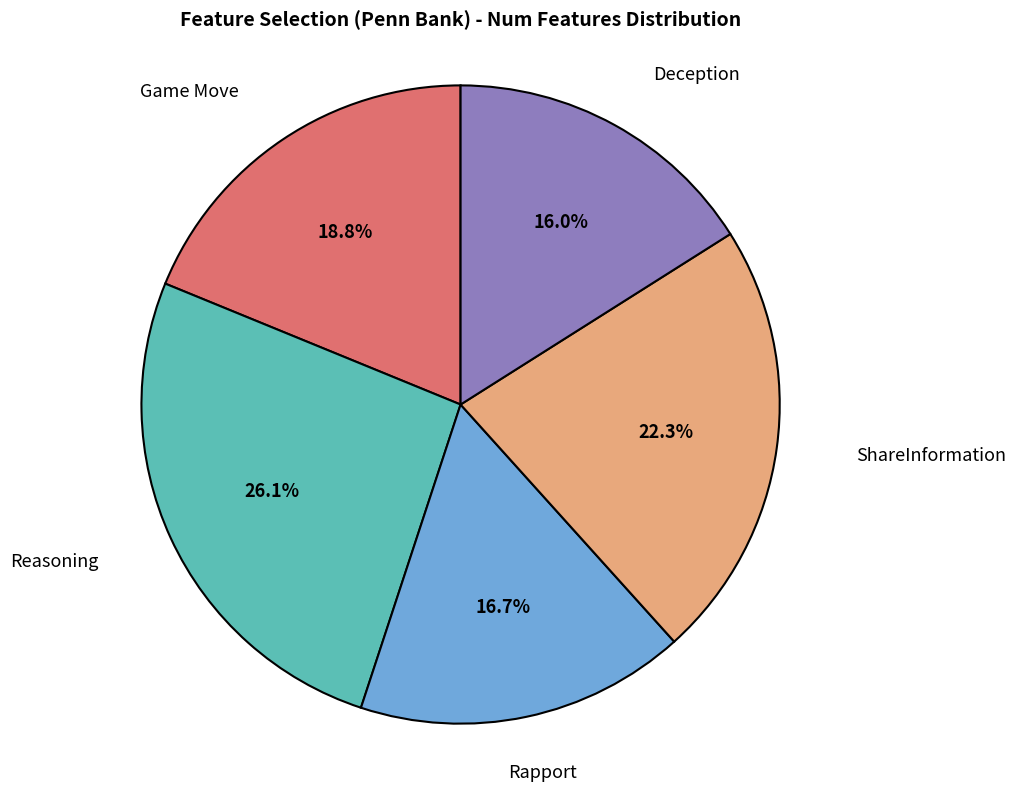

Which category has the smallest portion of the pie?

Deception